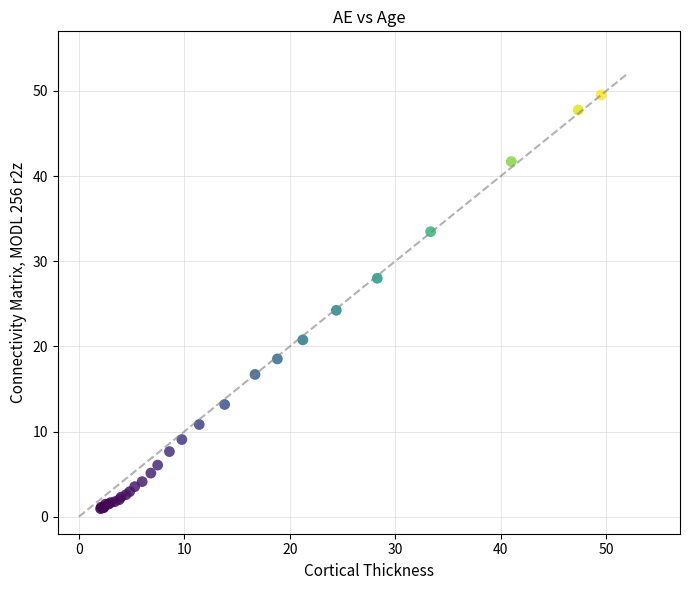

What Y value in the scatter plot is closest to 25?

24.2